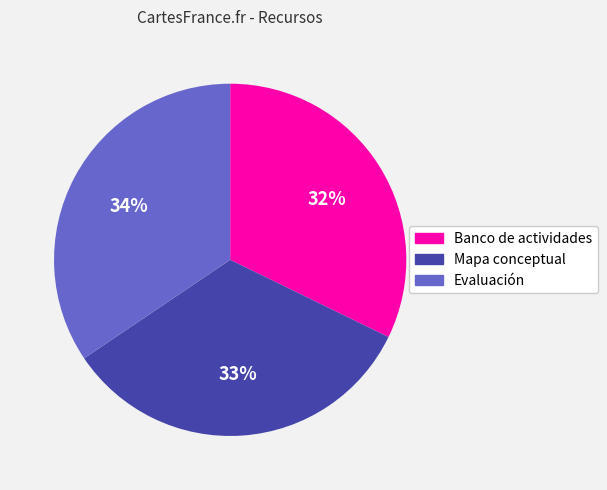

Is Mapa conceptual the majority of the pie?

No